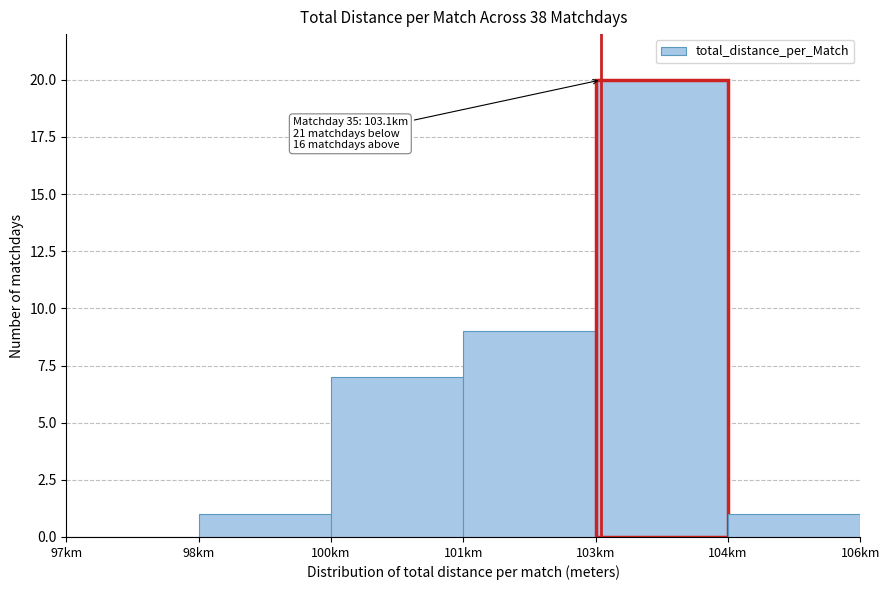

Reading left to right, transcribe all the data shown in this chart.

97km=0	98km=1	100km=7	101km=9	103km=20	104km=1